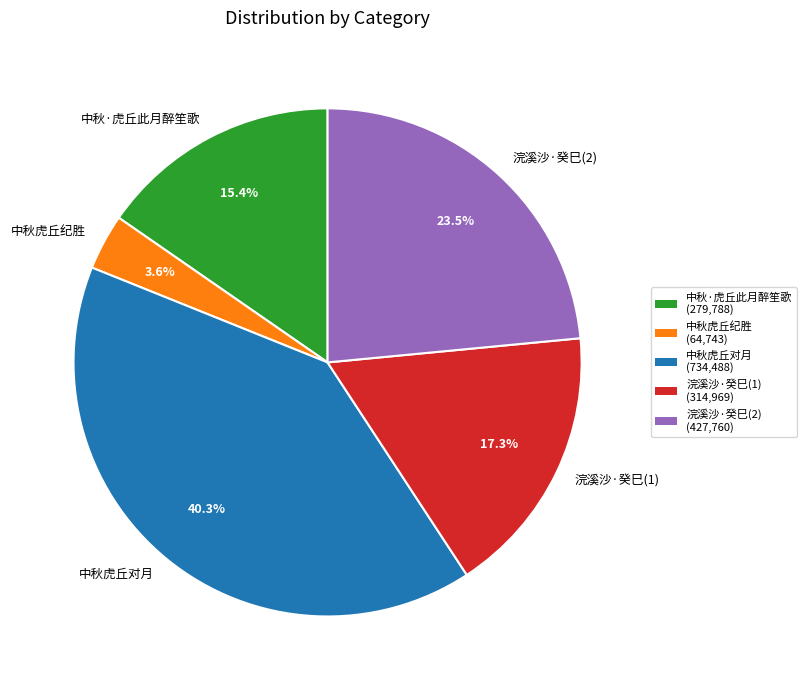

Is there a majority slice in this chart?

No